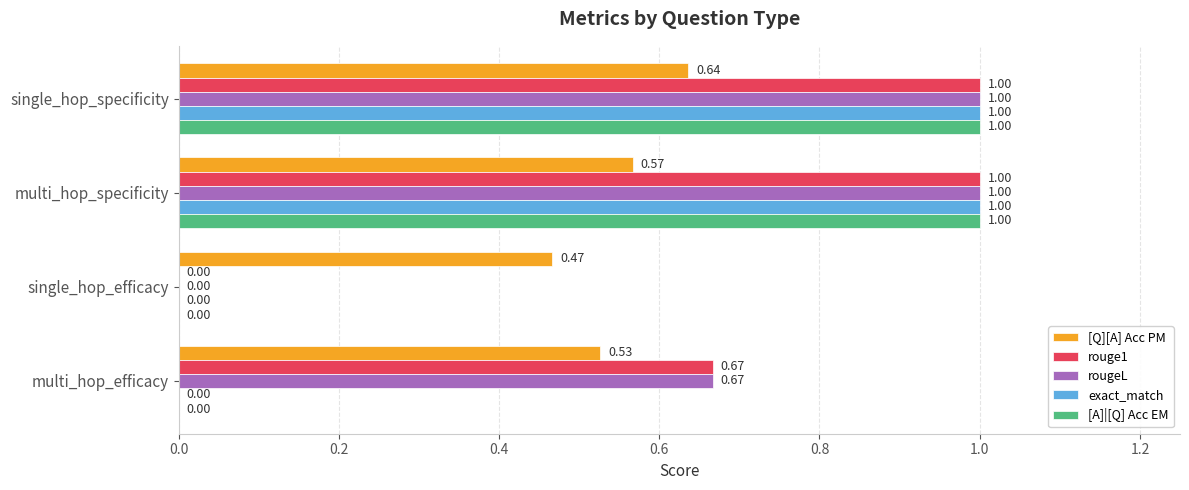

Which series changed the most between single_hop_specificity and multi_hop_specificity?

[Q][A] Acc PM